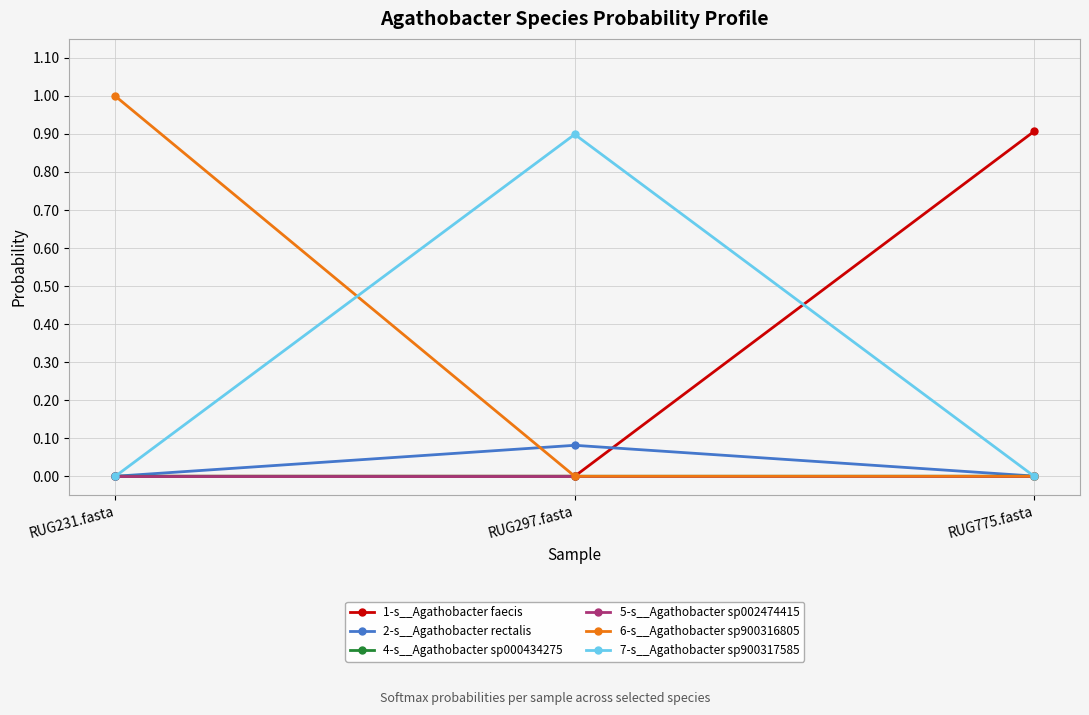

Which series has the widest spread of values?

6-s__Agathobacter sp900316805